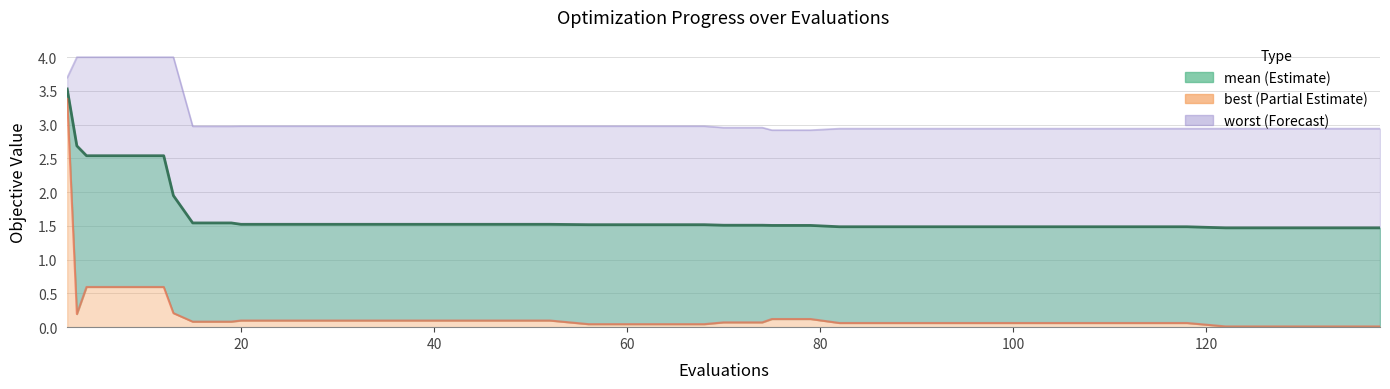

How many lines are shown in the chart?

3